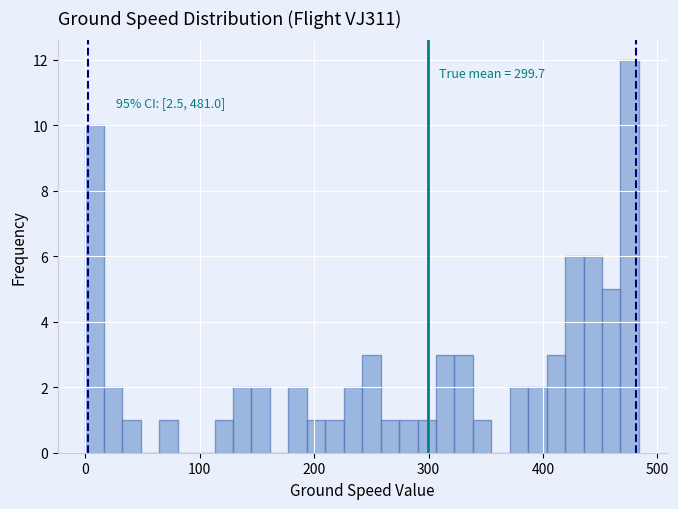

Around what value on the x-axis is the tallest bar? Give the approximate position of its centre, as read against the axis.

480